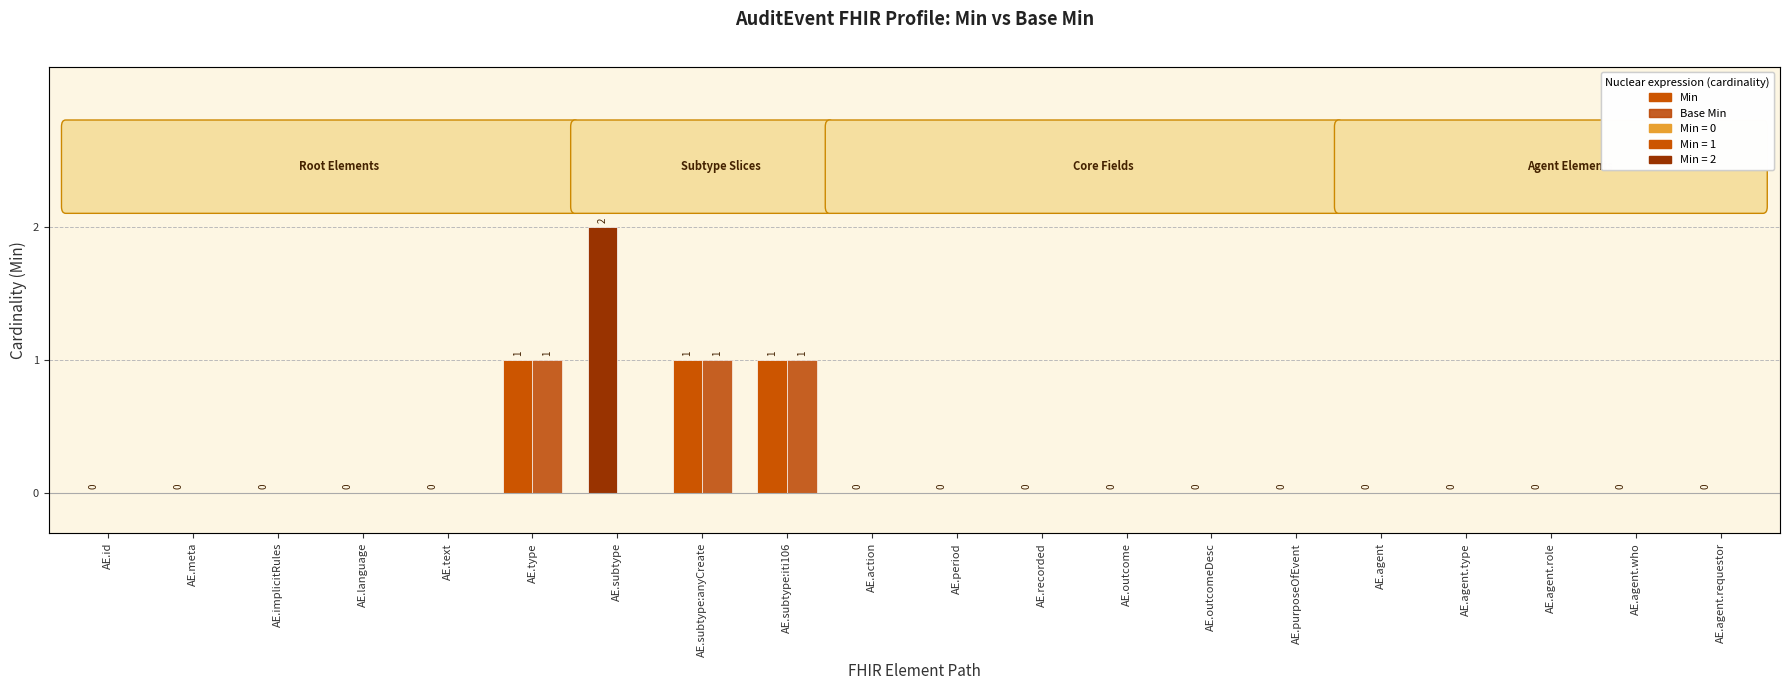

Which series changed the most between AE.purposeOfEvent and AE.agent.requestor?

Min